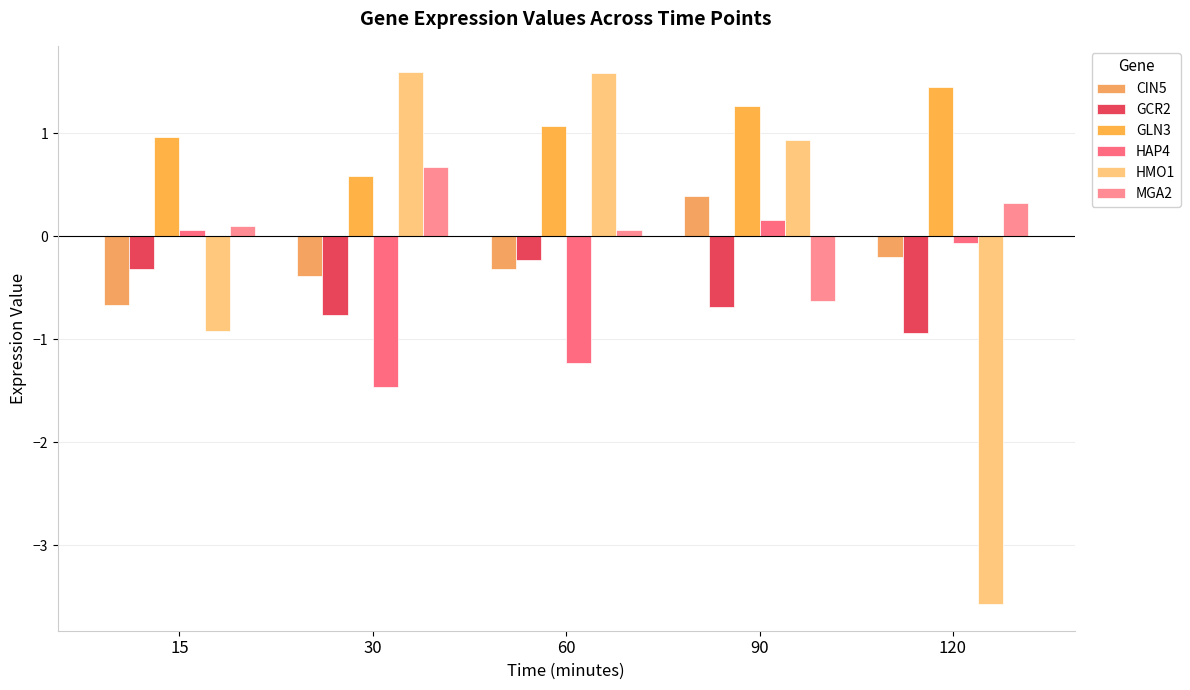

What is the sum of the GLN3 values at 60 and 120?

2.5